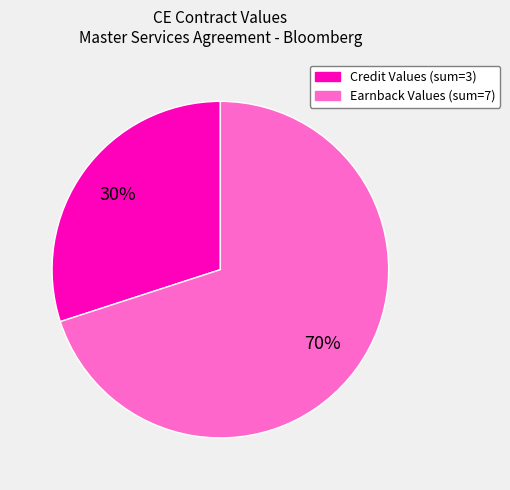

Is there any slice that represents more than half of the pie?

Yes